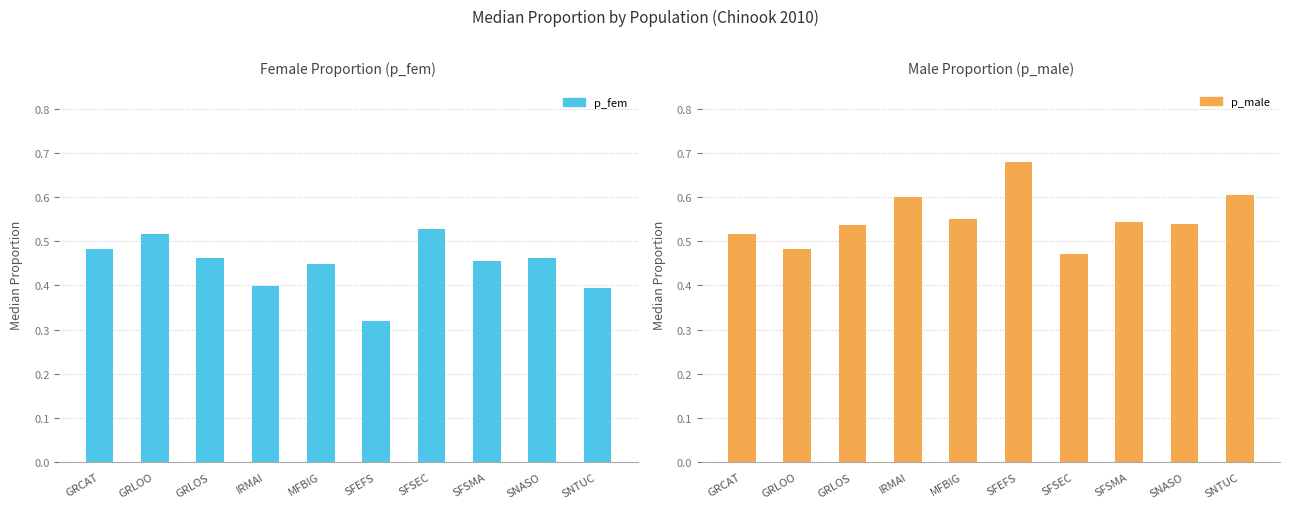

At which category is the sum across all series the highest?

GRLOO